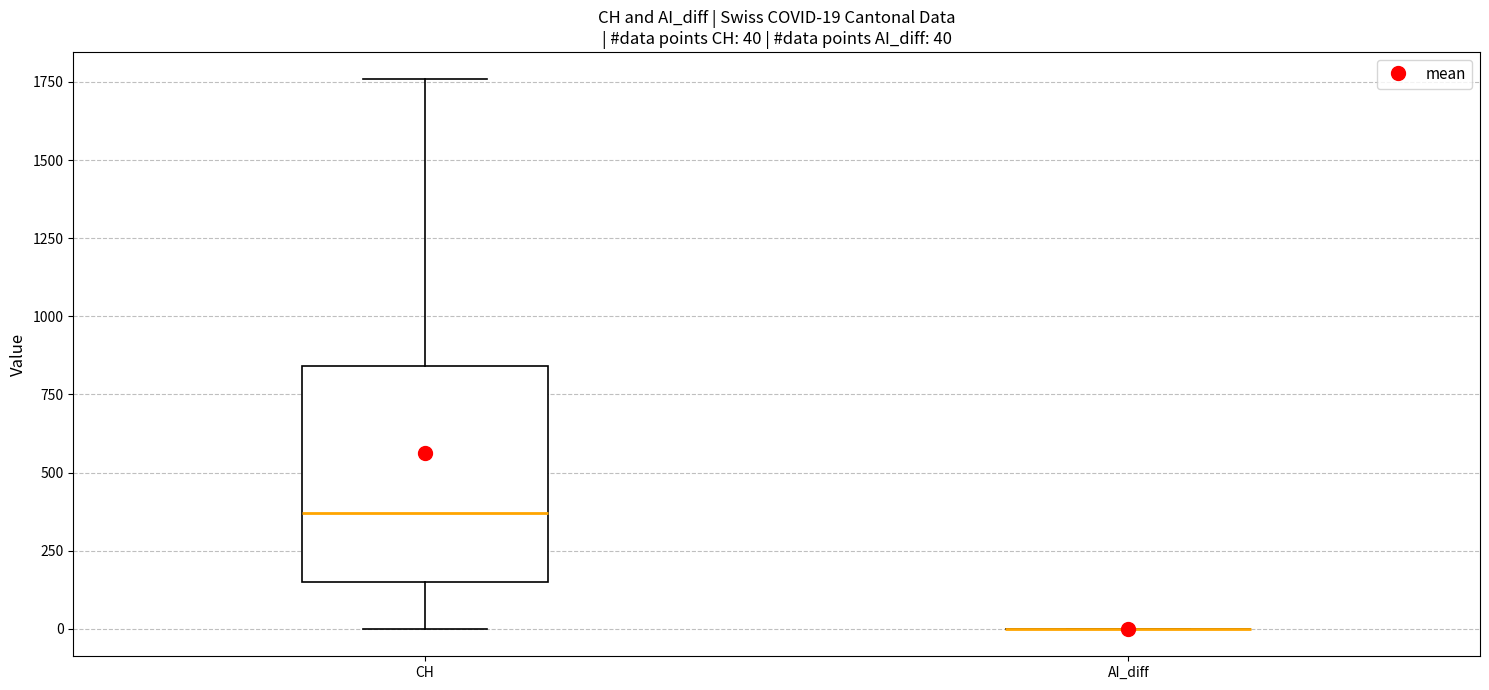

Comparing the boxes themselves (not the whiskers), which one is the tallest?

CH